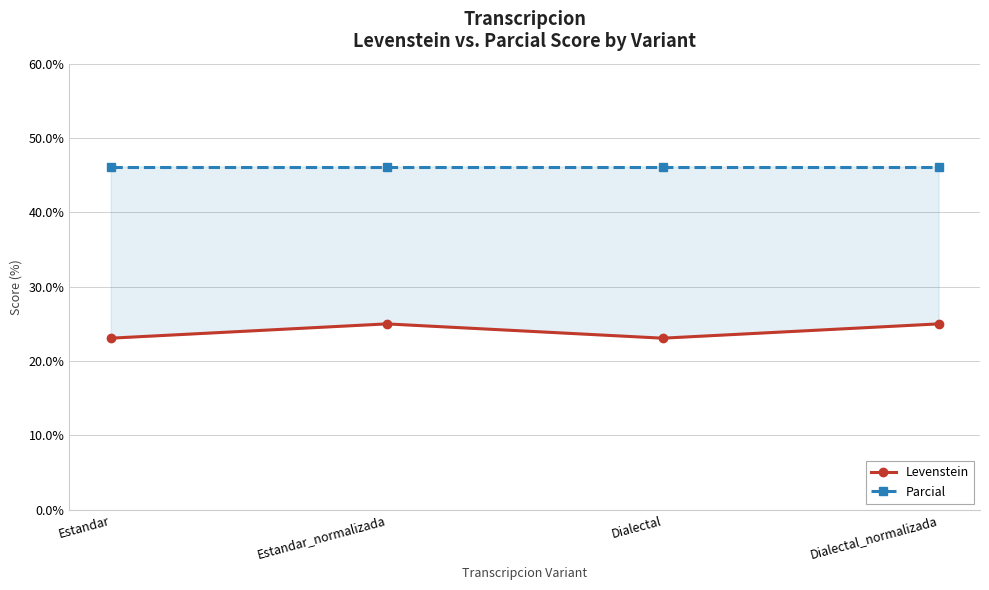

The Levenstein series shows 23.1 at Dialectal. True or false?

True